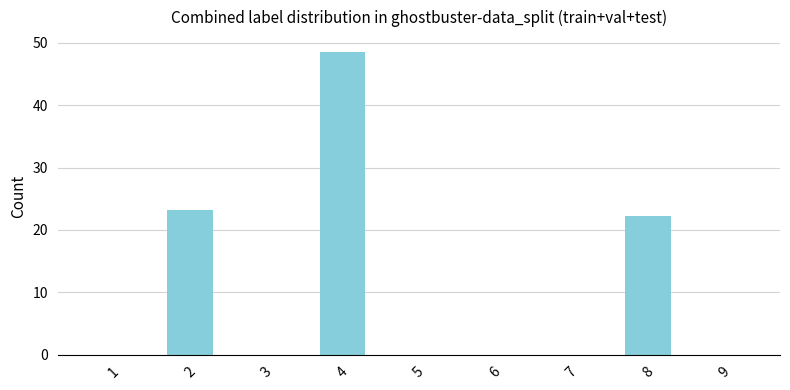

The chart shows a value of 0.0 at 3. True or false?

True